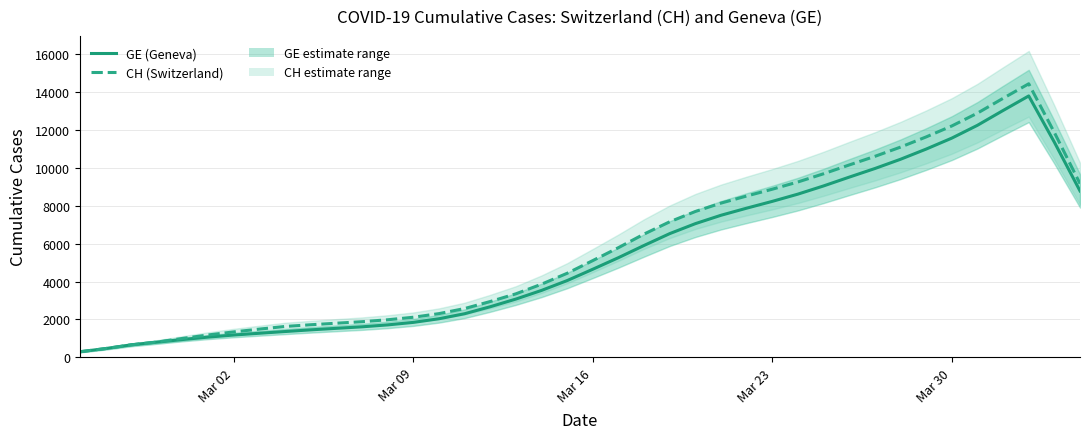

Which label corresponds to the smallest value in the chart?

Mar 02